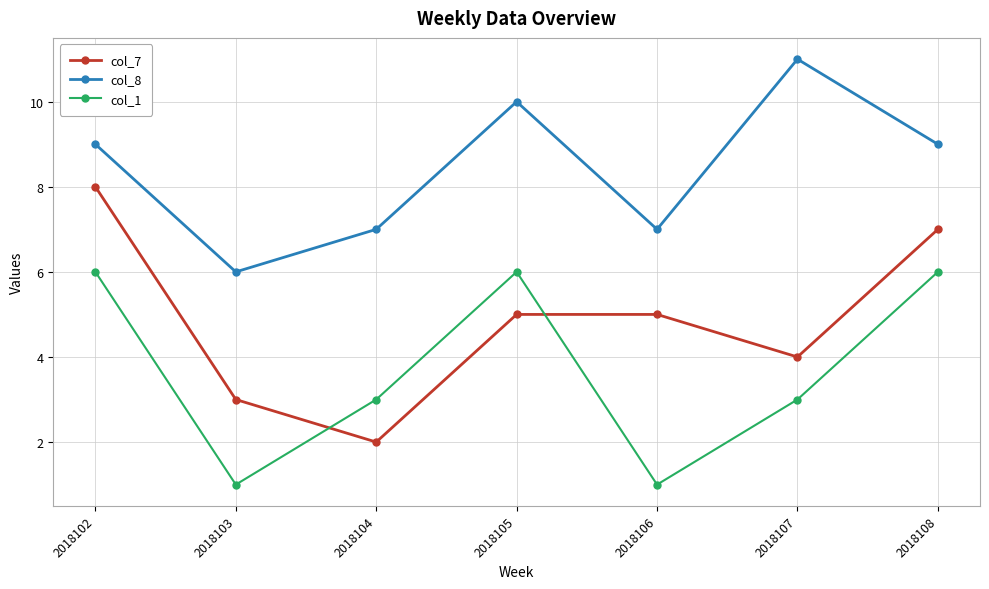

What is the difference between the col_7 values at 2018106 and 2018104?

3